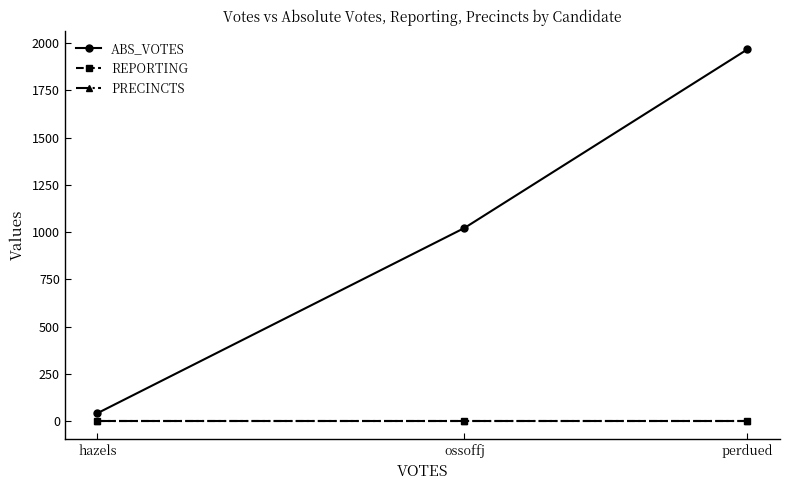

Does the chart have visible grid lines?

No